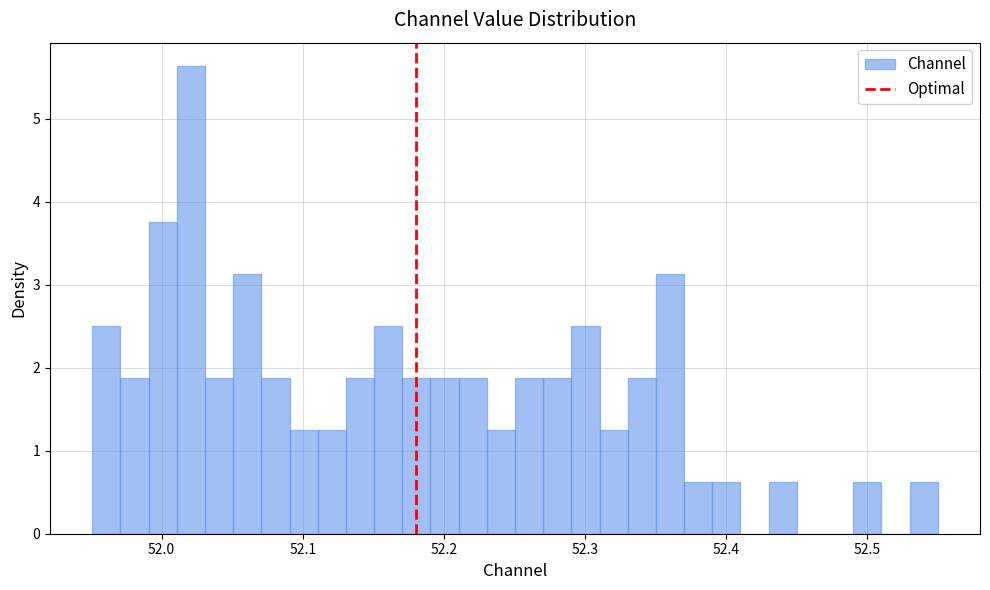

Around what value on the x-axis is the tallest bar? Give the approximate position of its centre, as read against the axis.

52.02